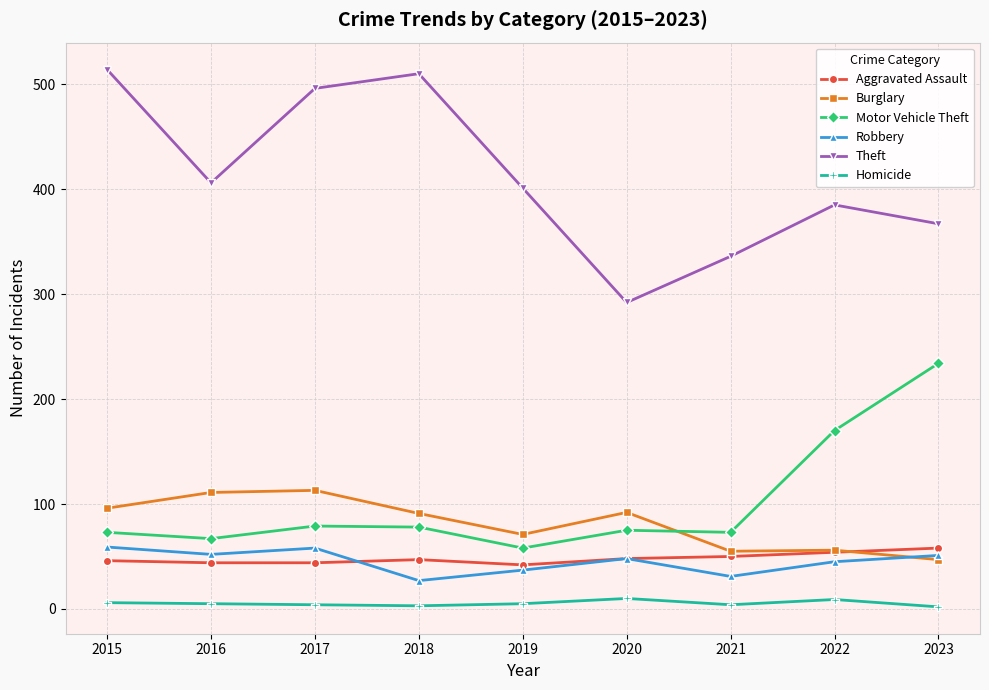

Which series changed the most between 2015 and 2019?

Theft